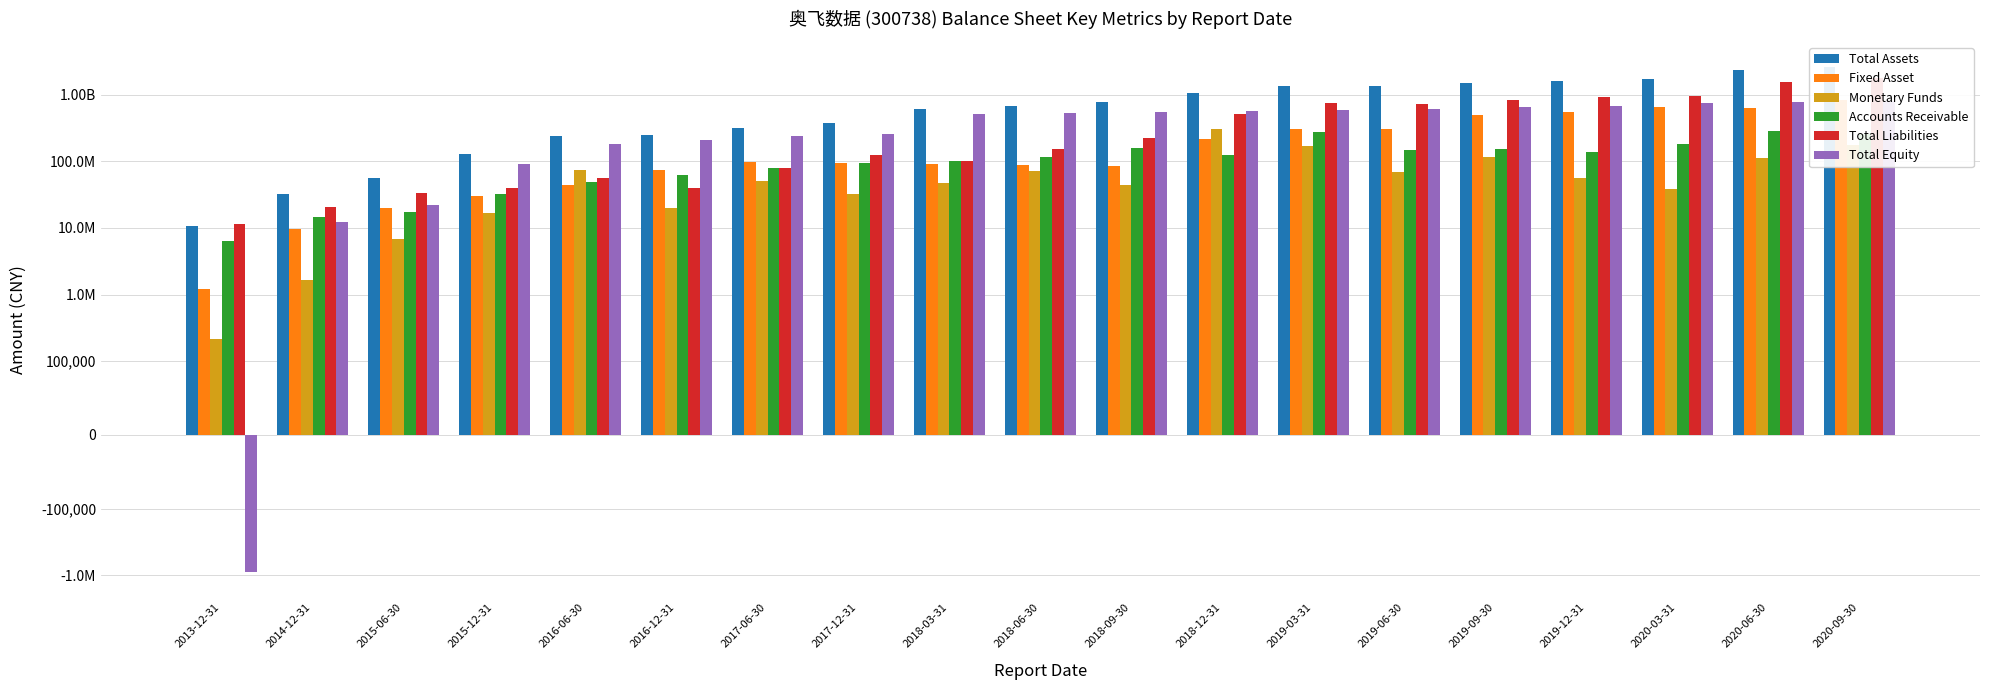

Between 2018-03-31 and 2019-03-31, which is larger?

2019-03-31